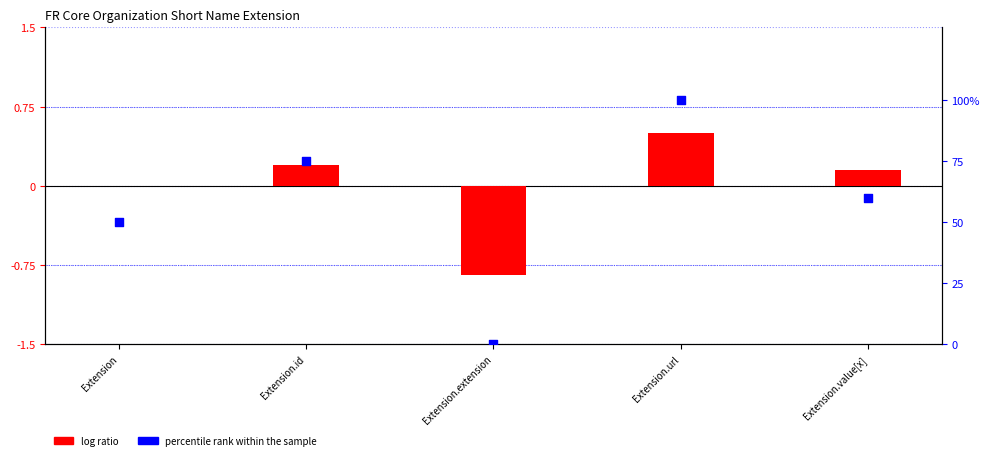

At which category is the sum across all series the highest?

Extension.url